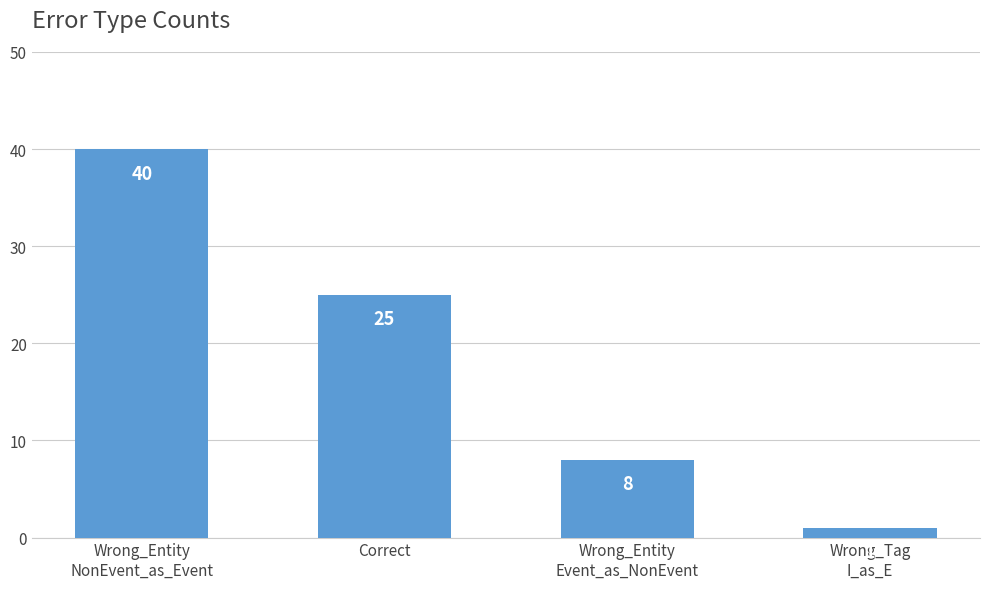

Rank the categories by value from lowest to highest.

Wrong_Tag
I_as_E, Wrong_Entity
Event_as_NonEvent, Correct, Wrong_Entity
NonEvent_as_Event